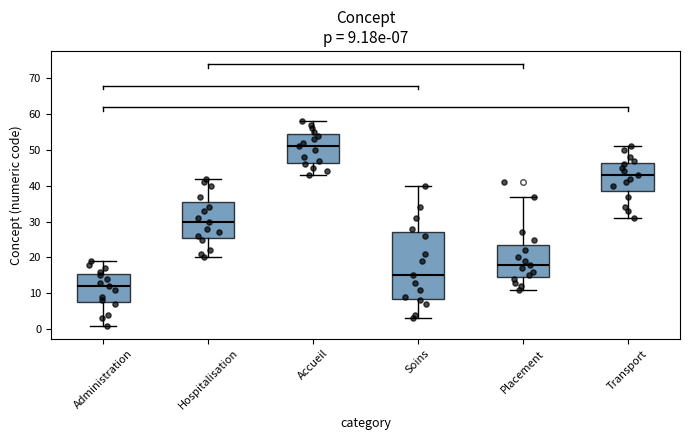

Which box has the highest median line?

Accueil